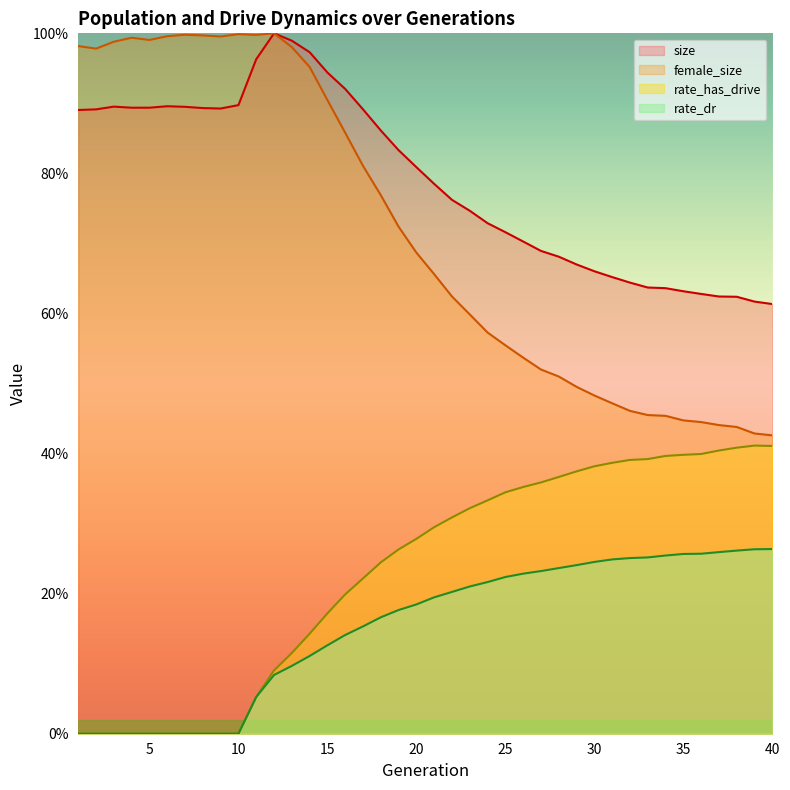

True or false: size and female_size cross at least once.

False